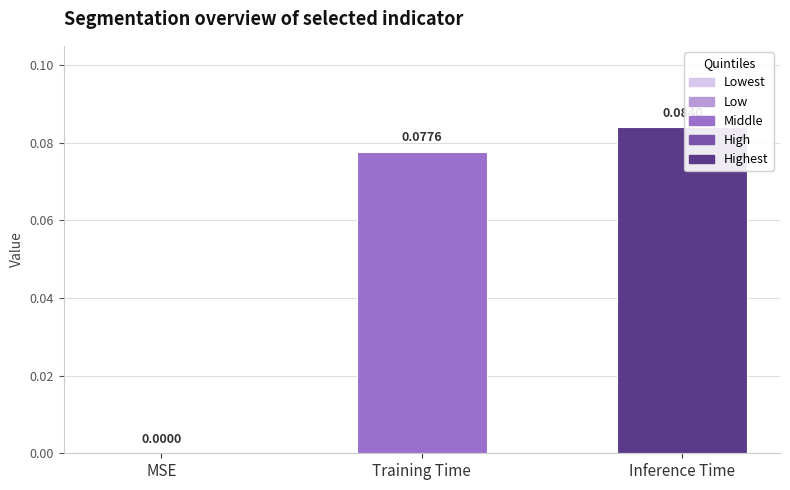

How many values are between 0 and 1?

3